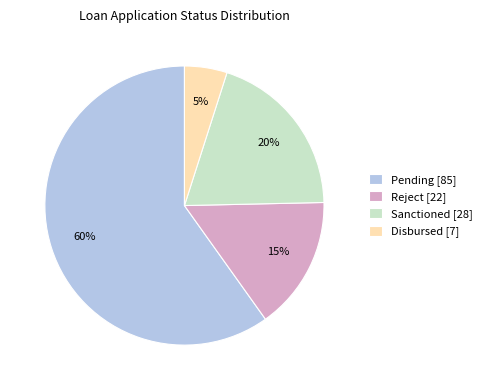

Rank the categories by value from highest to lowest.

Pending, Sanctioned, Reject, Disbursed